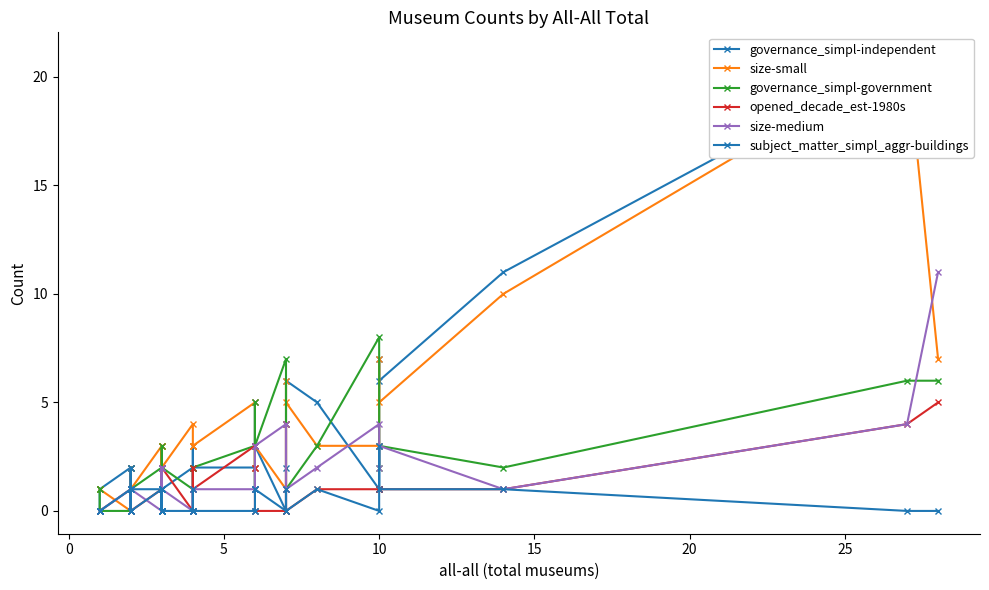

True or false: subject_matter_simpl_aggr-buildings and size-small intersect in this chart.

True